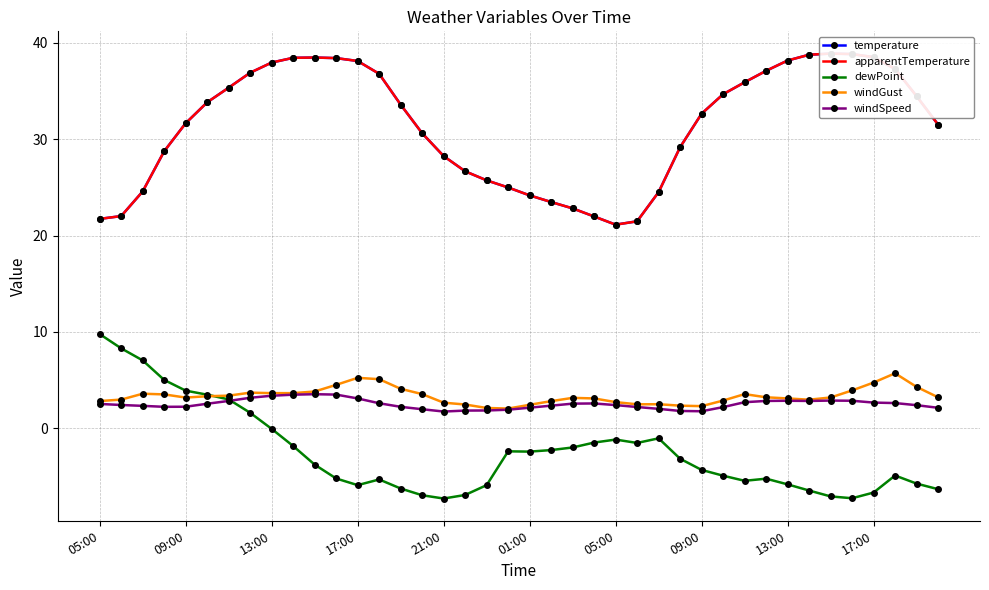

True or false: windSpeed and temperature intersect in this chart.

False